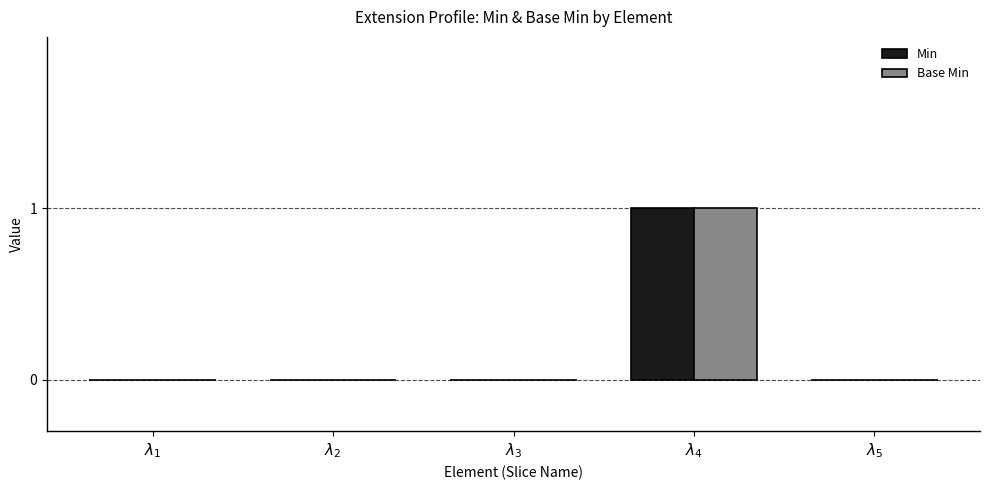

How many data points does each series have?

5